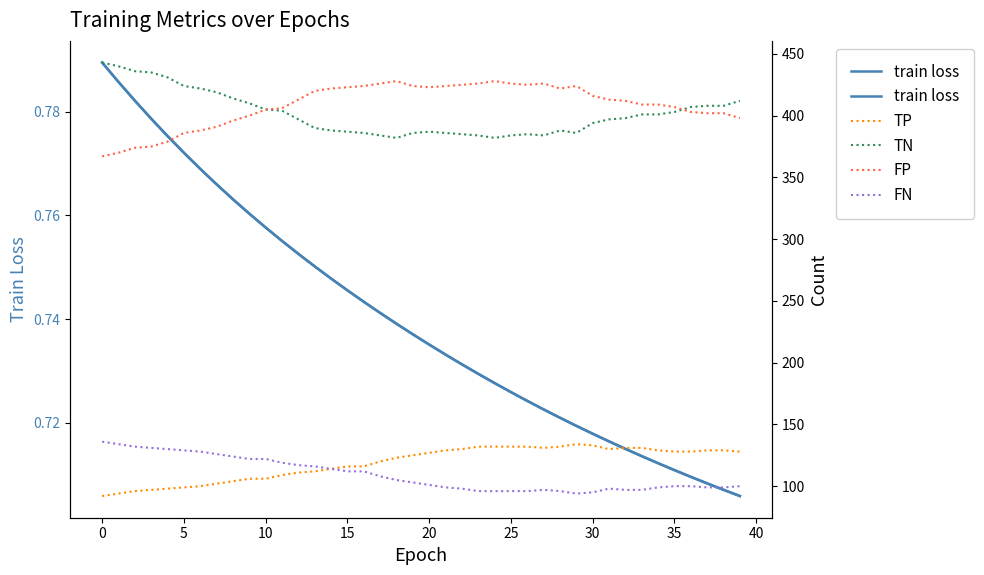

Is it true that TN equals 653.1 at 0?

False